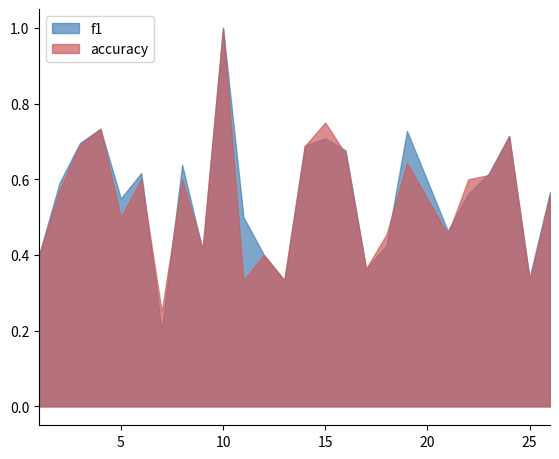

What is the sum of all accuracy values?

13.7